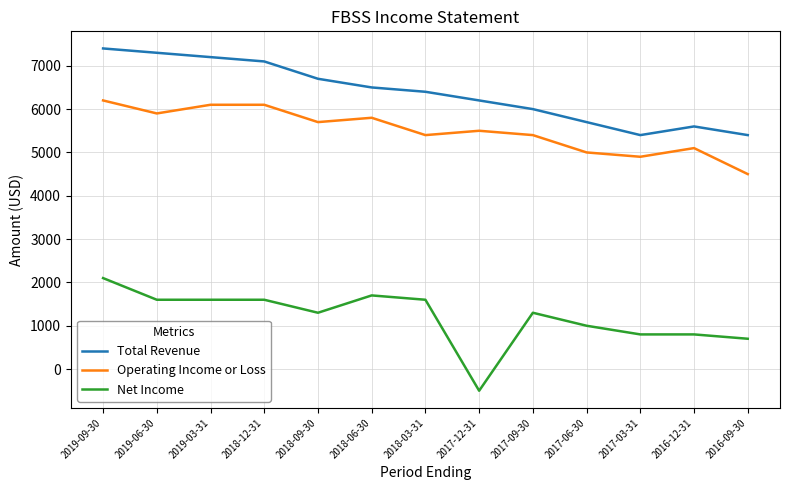

What is the difference between the Total Revenue values at 2019-03-31 and 2017-09-30?

1200